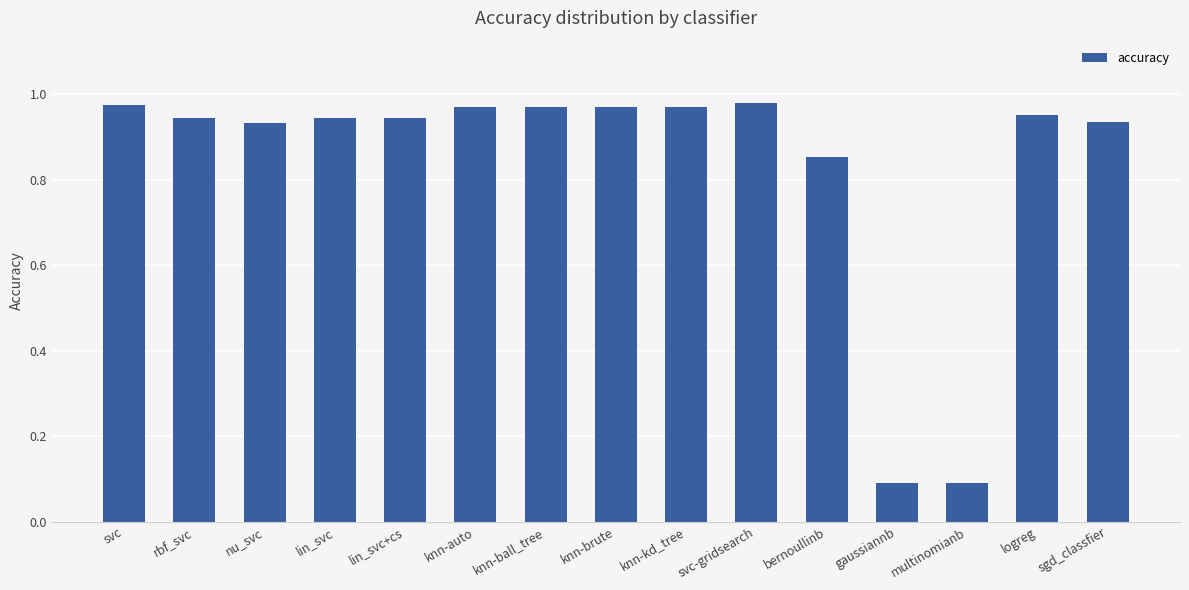

What is the average value?

0.8